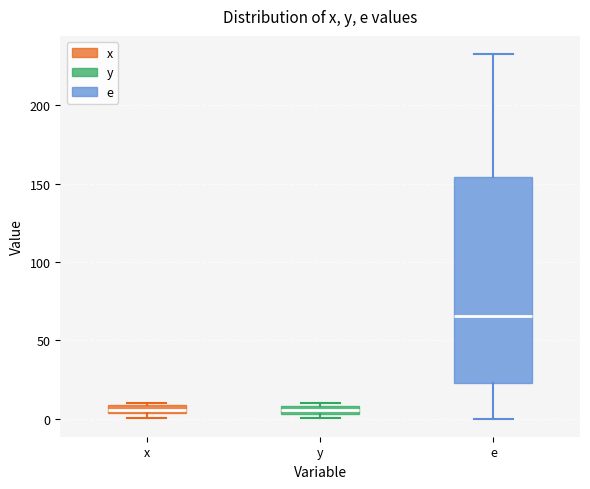

Where is the lower edge of the box for x on the y-axis? The values are not printed on the chart, so give them approximately, as read against the axis.

5